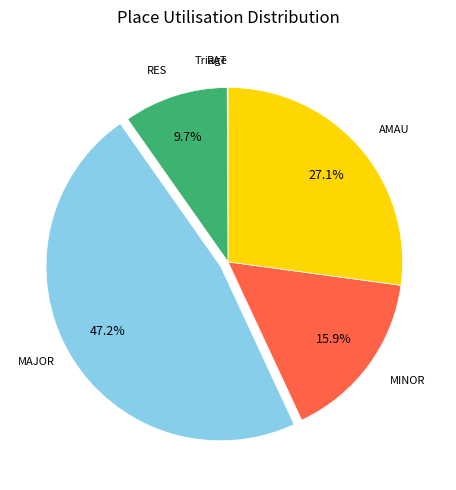

Is there any slice that represents more than half of the pie?

No